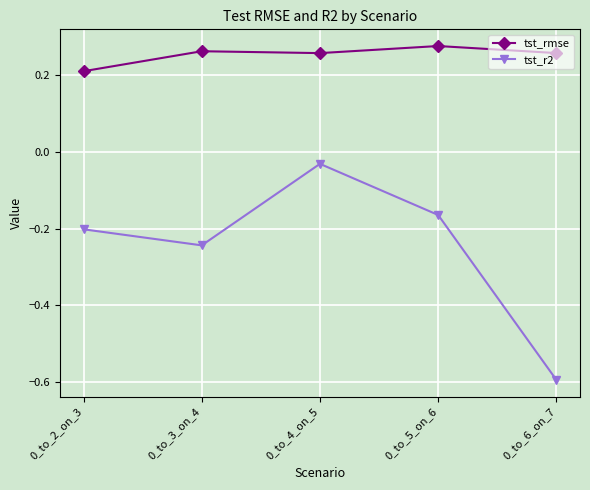

What is the spread (max minus min) of values at 0_to_2_on_3?

0.4